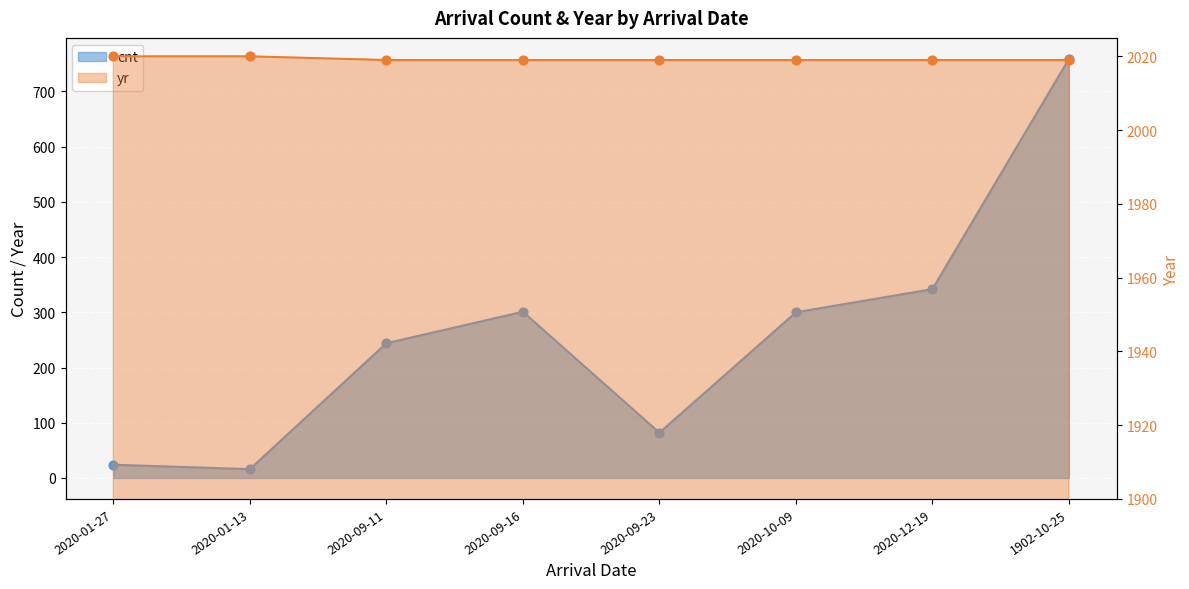

Is the value of yr at 2020-10-09 greater than the value of cnt at 2020-01-13?

Yes